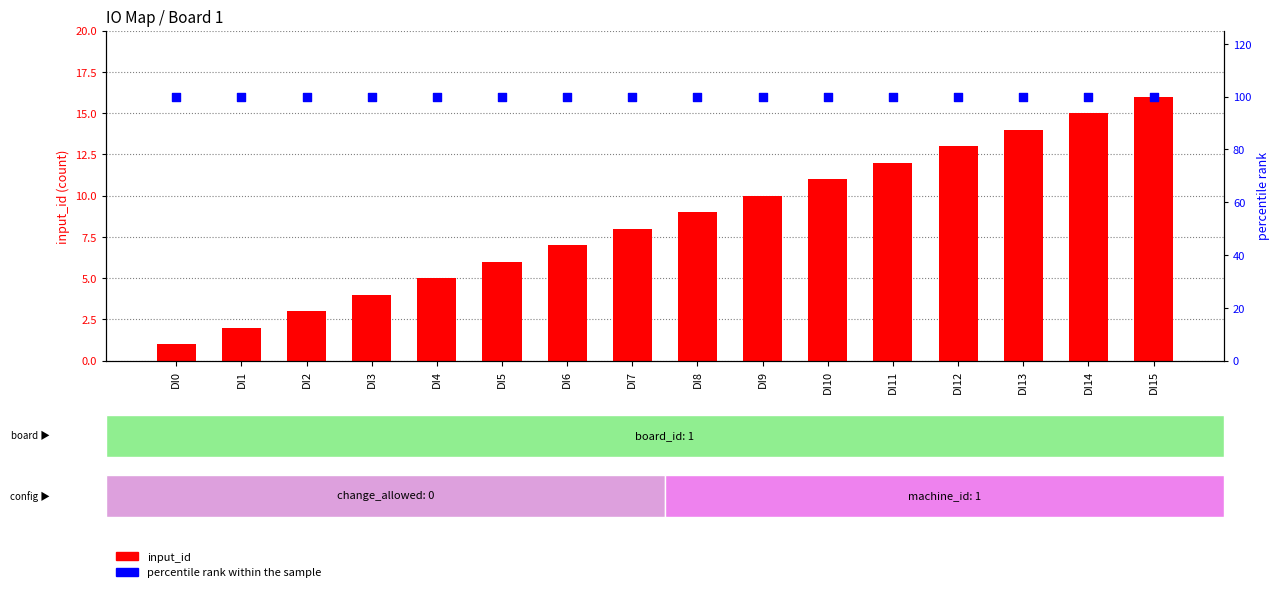

Which series has the largest total across all categories?

percentile rank within the sample